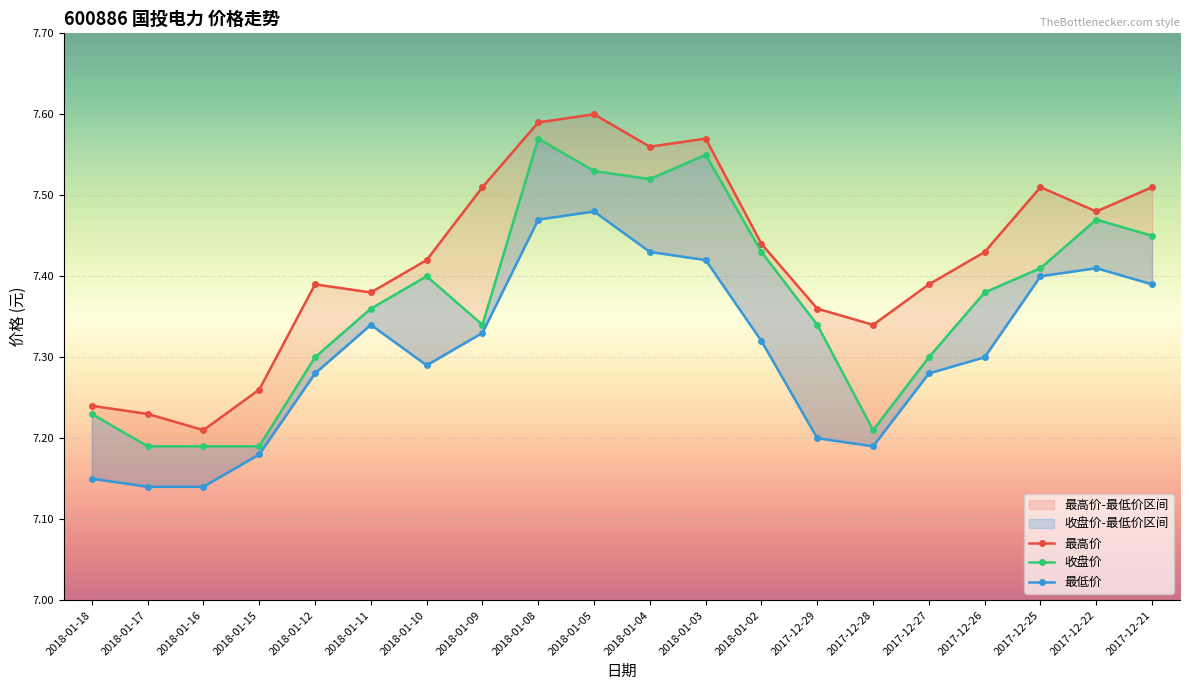

Which series changed the most between 2018-01-08 and 2017-12-26?

收盘价